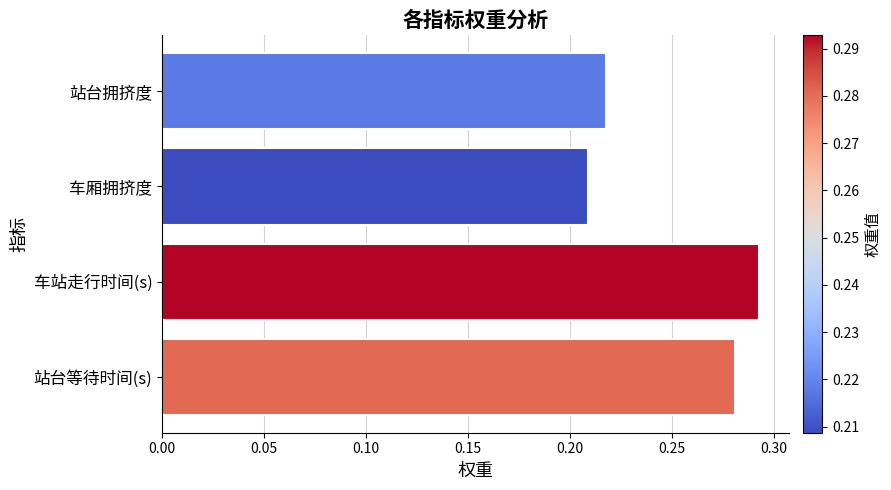

What is the difference between the maximum and minimum values?

0.1